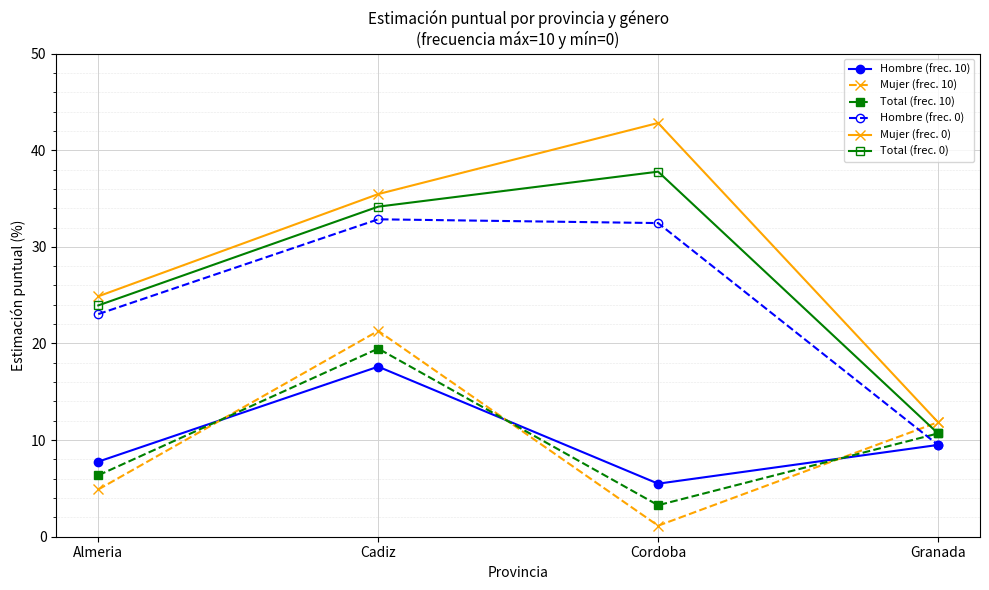

How many times do Total (frec. 10) and Hombre (frec. 0) cross each other?

1